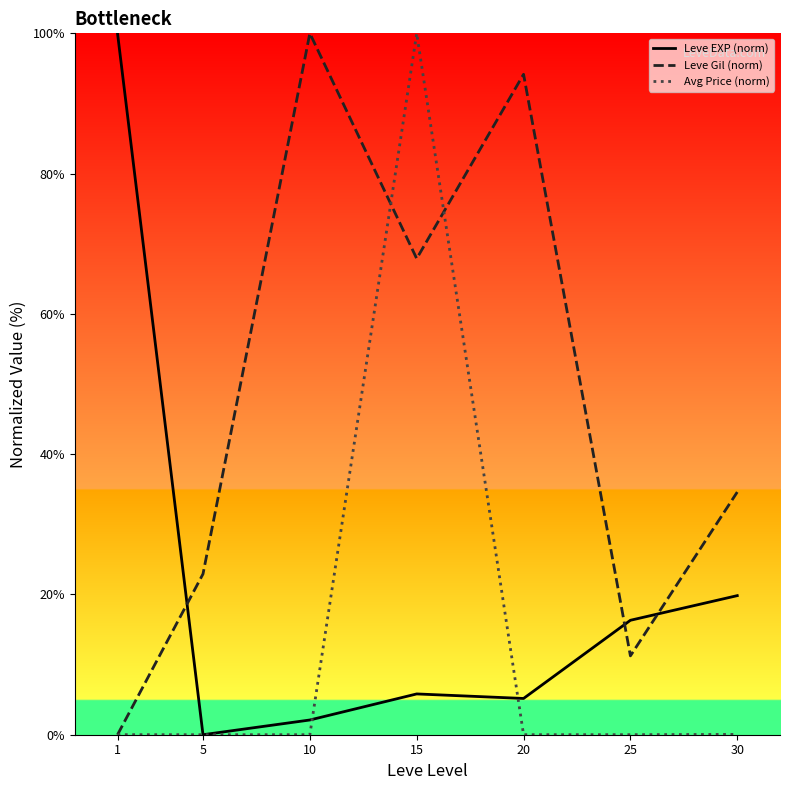

What is the difference between the Leve EXP (norm) values at 15 and 20?

0.6